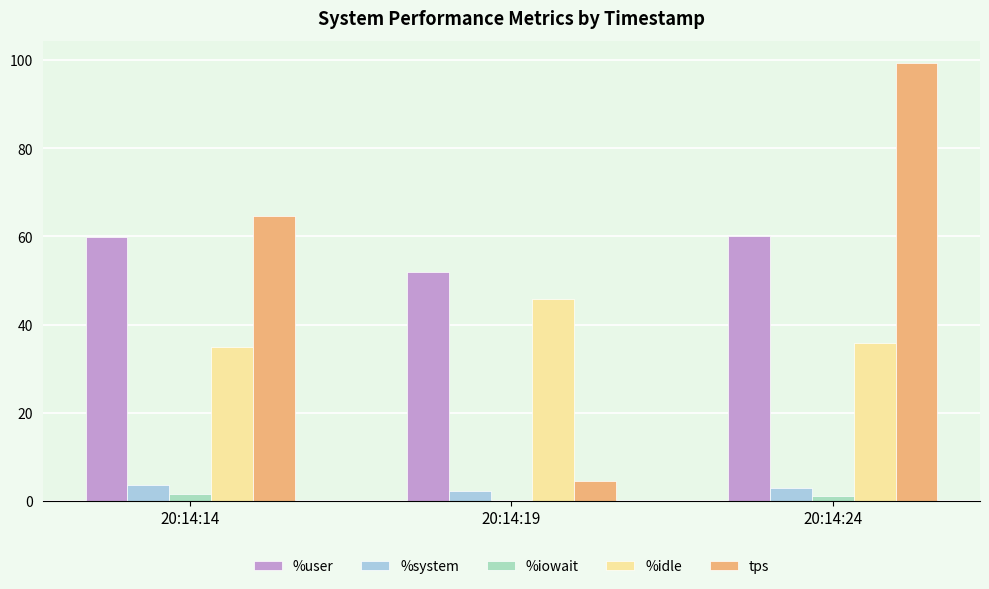

Which series has the largest total across all categories?

%user